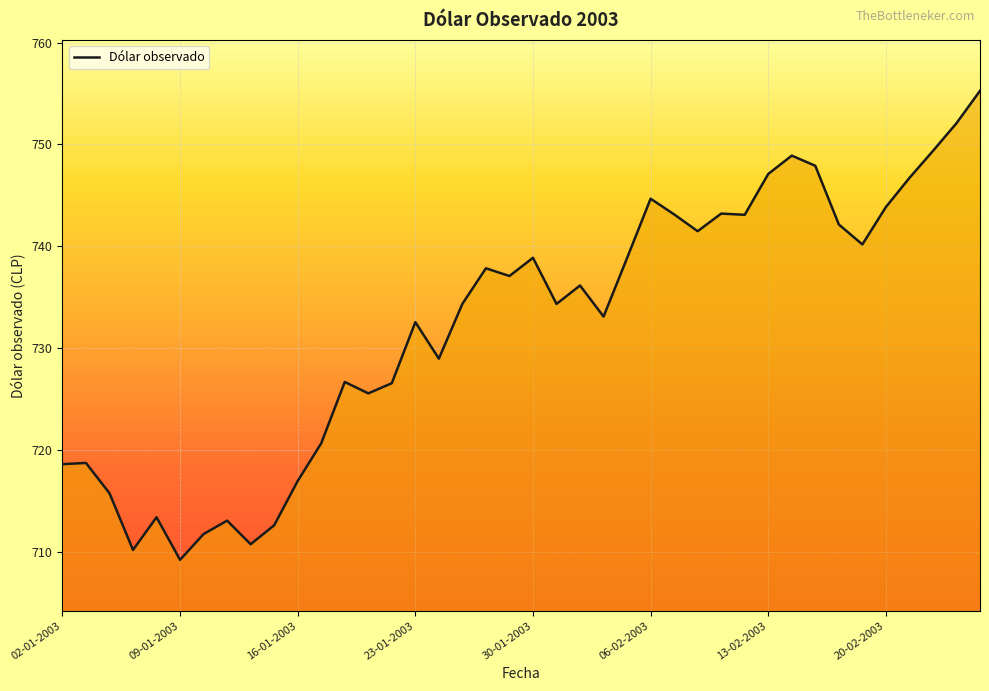

What is the greatest value displayed?

755.3